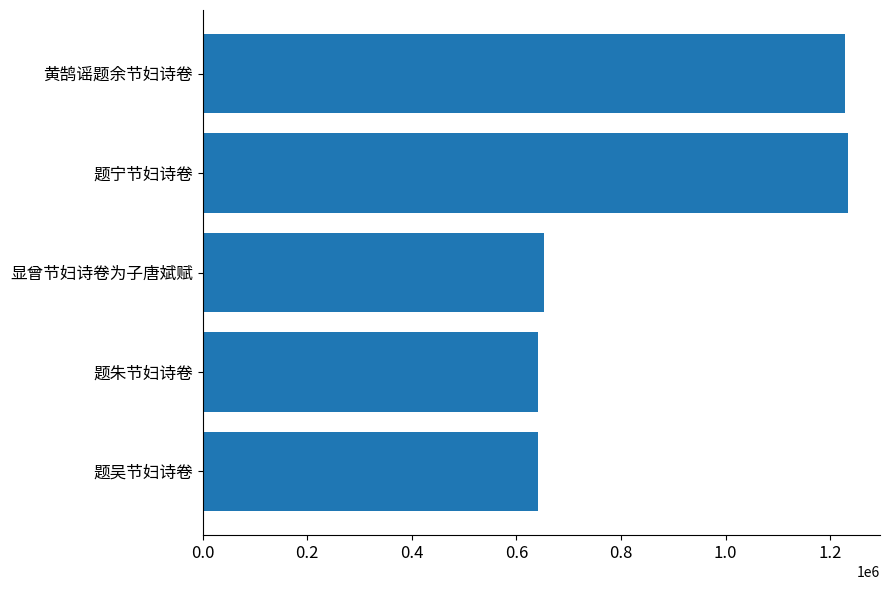

What is the smallest value displayed?

640533